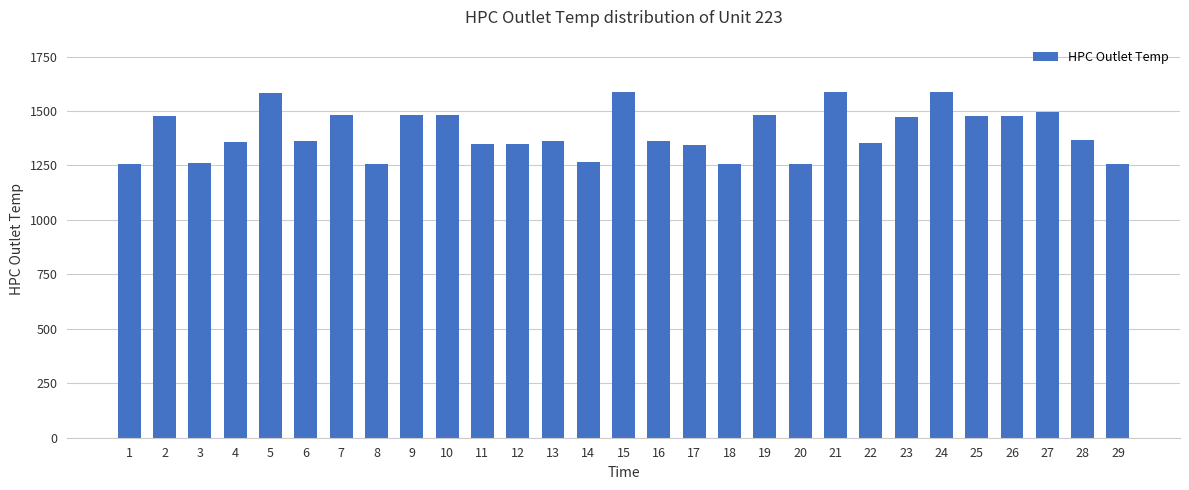

What is the minimum value shown in the chart?

1255.8